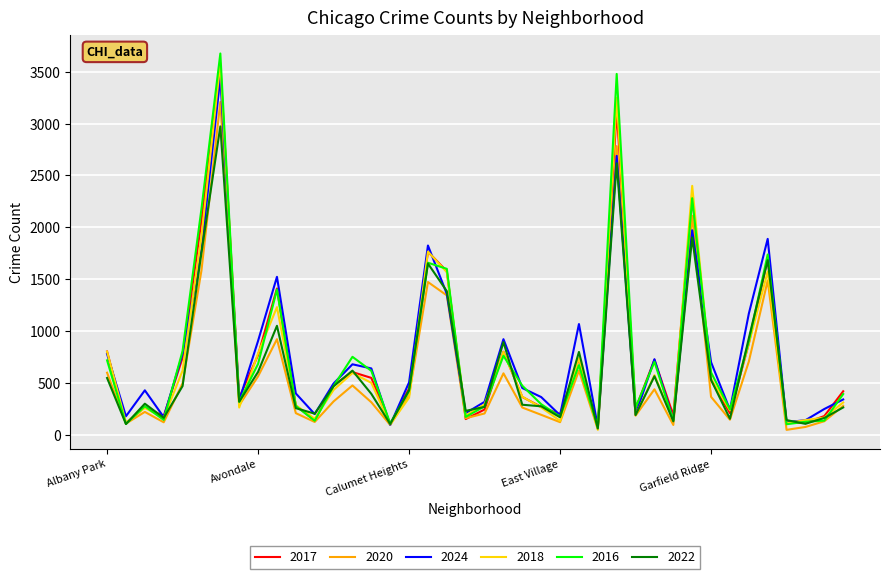

How many values in the 2016 series are below 470?

20